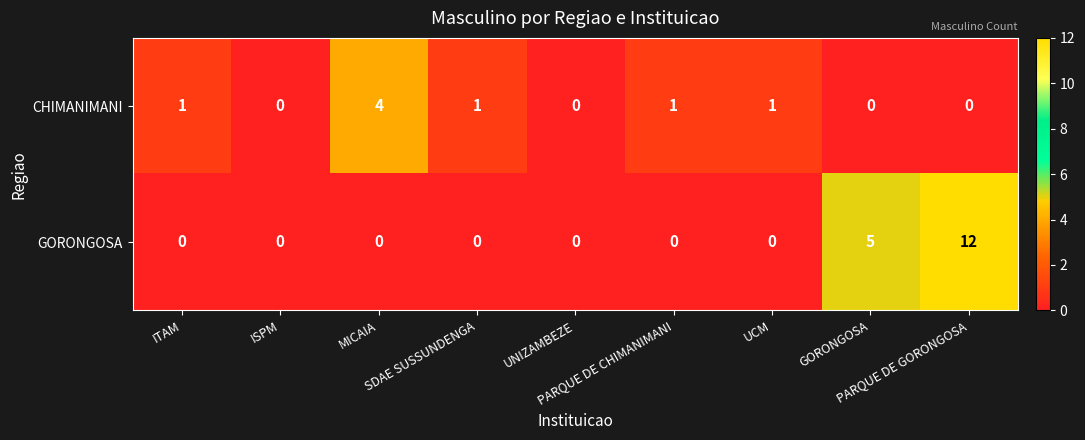

Which series has the largest range (max minus min)?

GORONGOSA